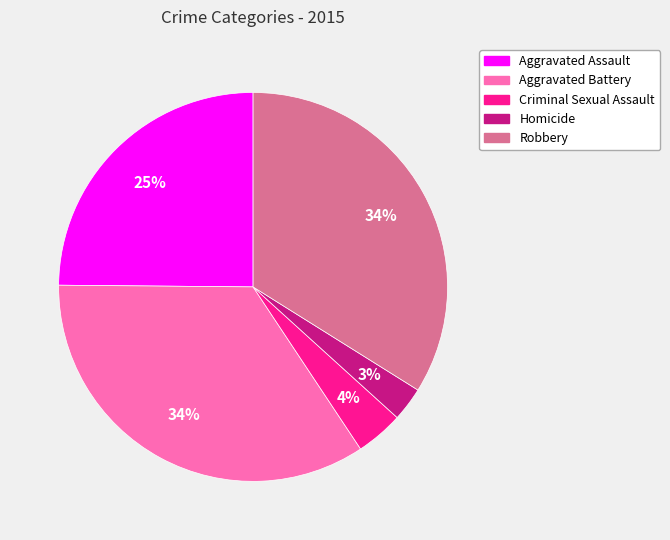

To the nearest percent, what portion does Robbery represent?

34%